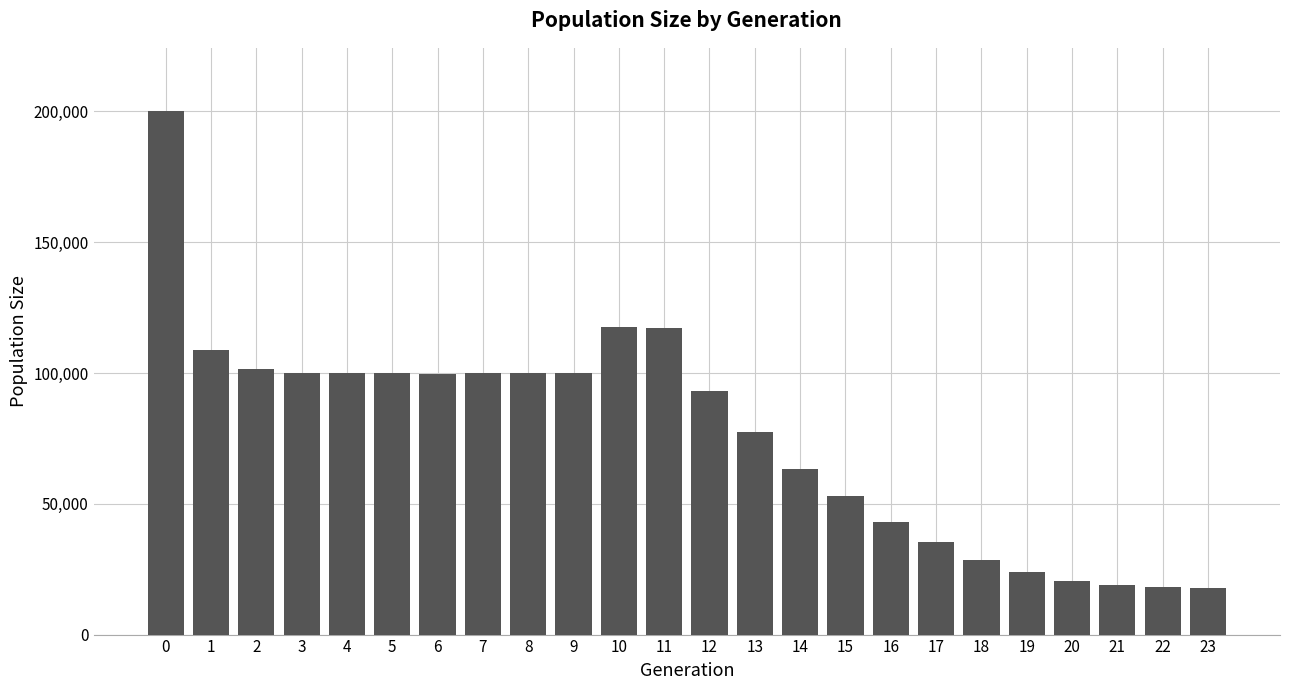

Is it true that the value at 19 is 13050?

False